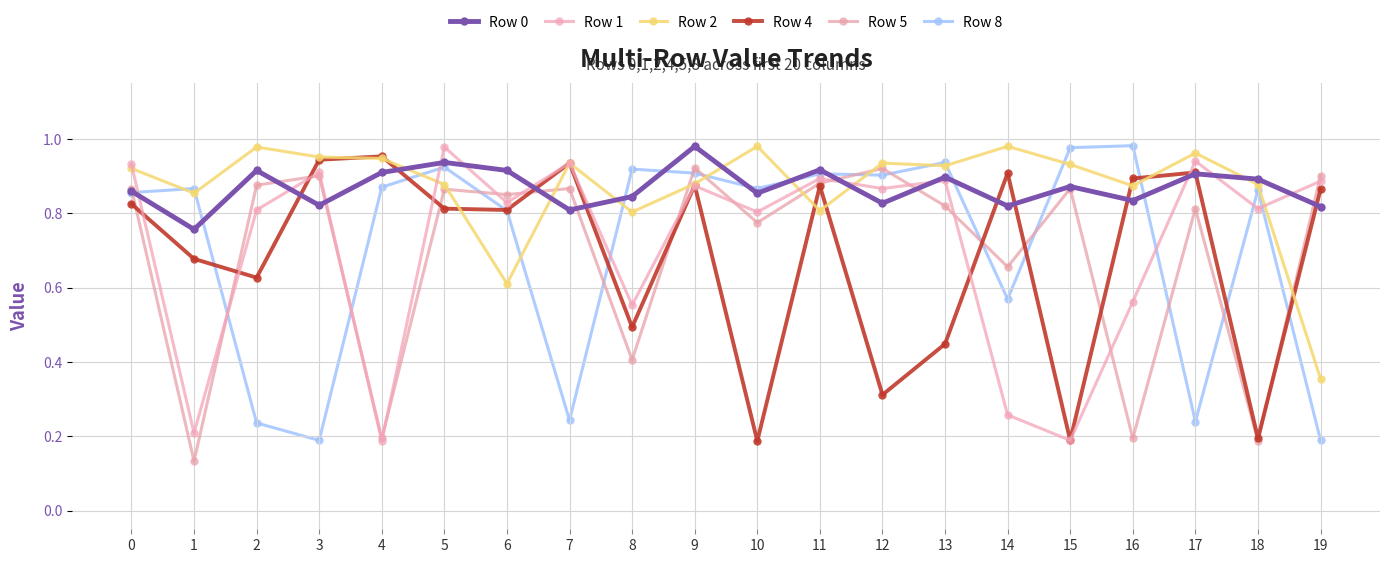

Where is the first local minimum for Row 1?

1